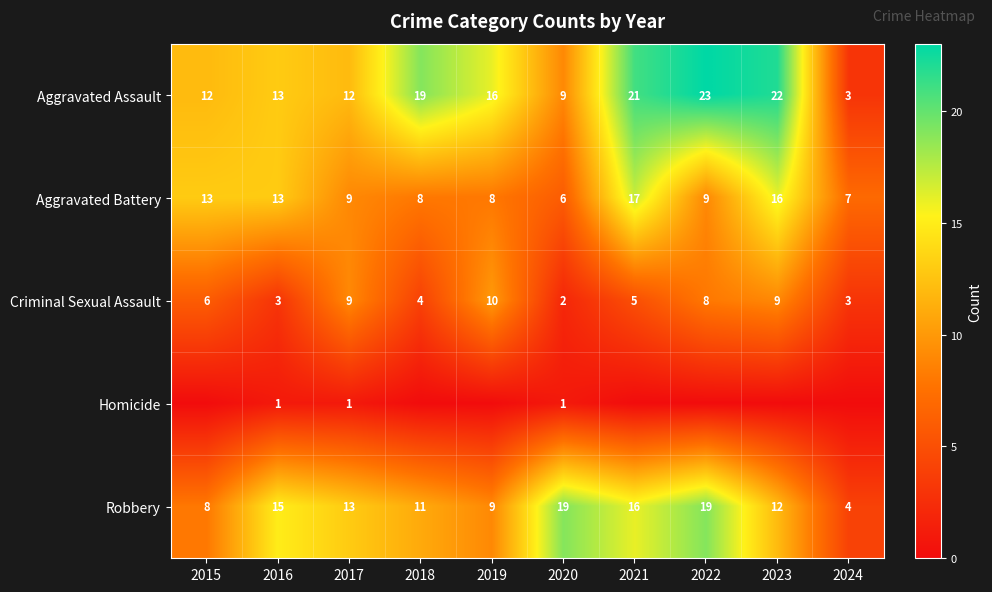

What is the difference between the maximum and minimum values in the Aggravated Assault series?

20